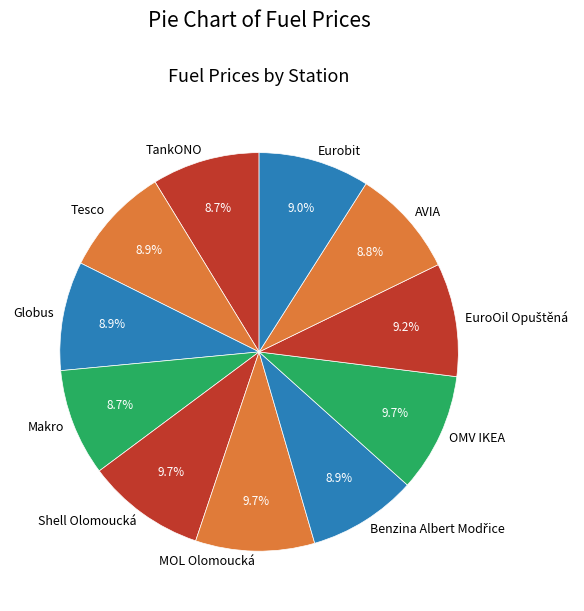

To the nearest percent, what percentage of the pie is Tesco?

9%